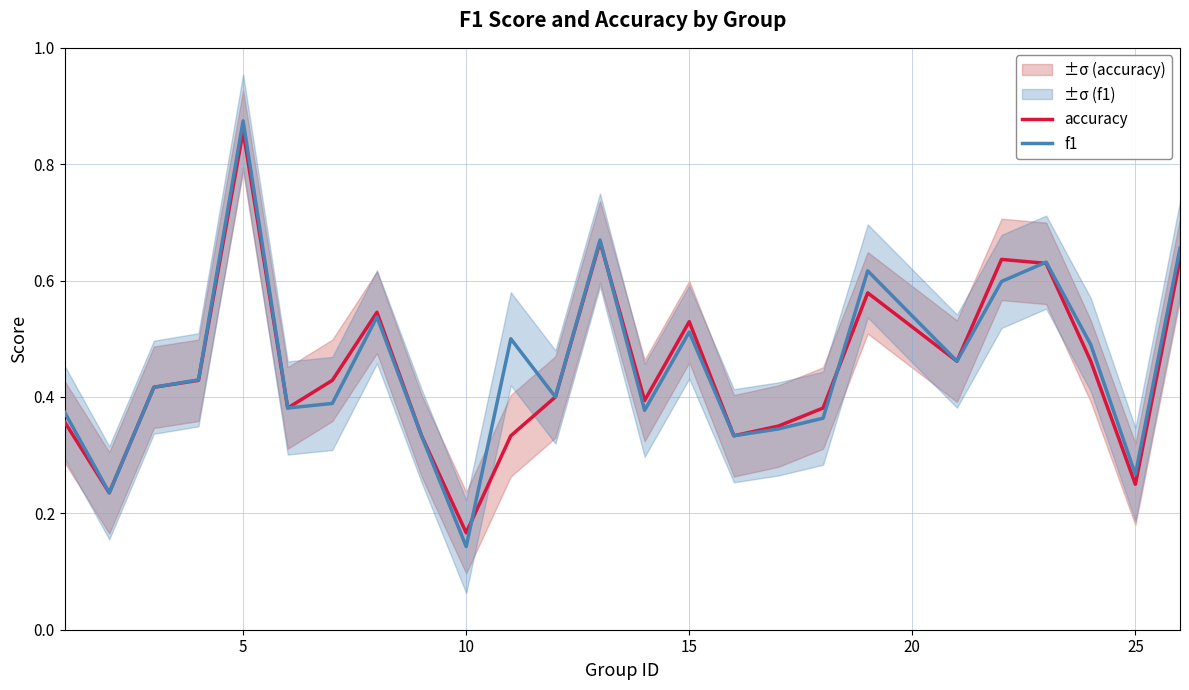

Which category has the highest value in the f1 series?

5